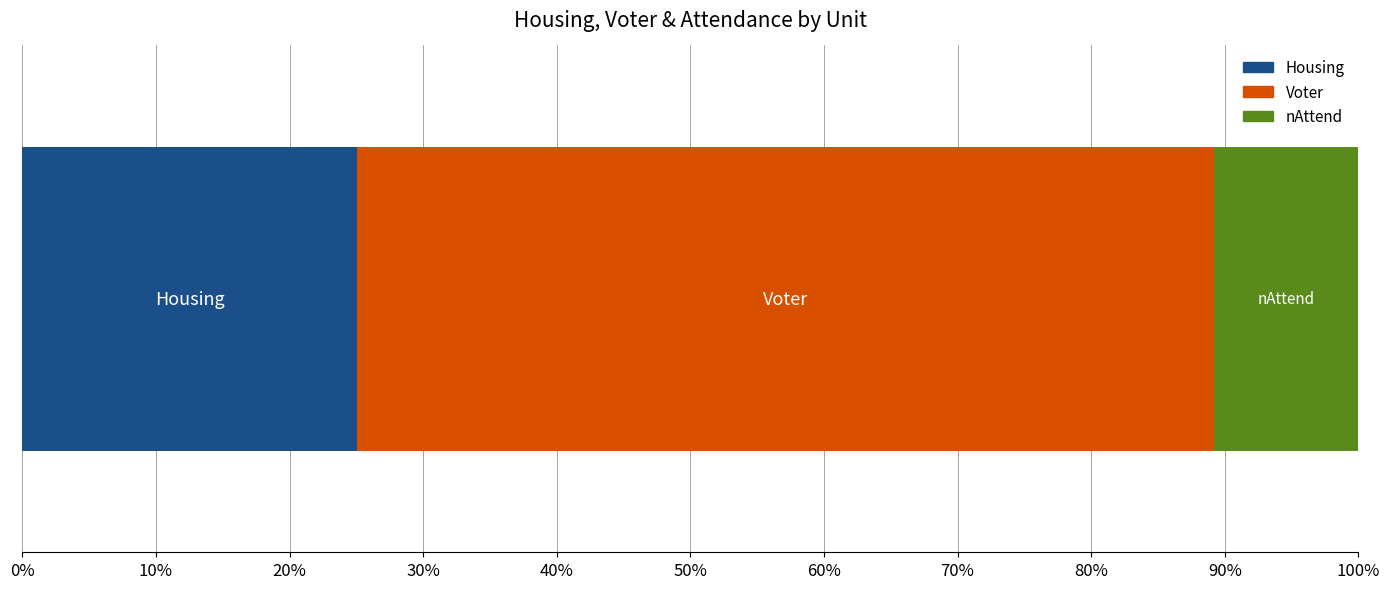

List the series in order of their overall mean, lowest first.

nAttend, Housing, Voter